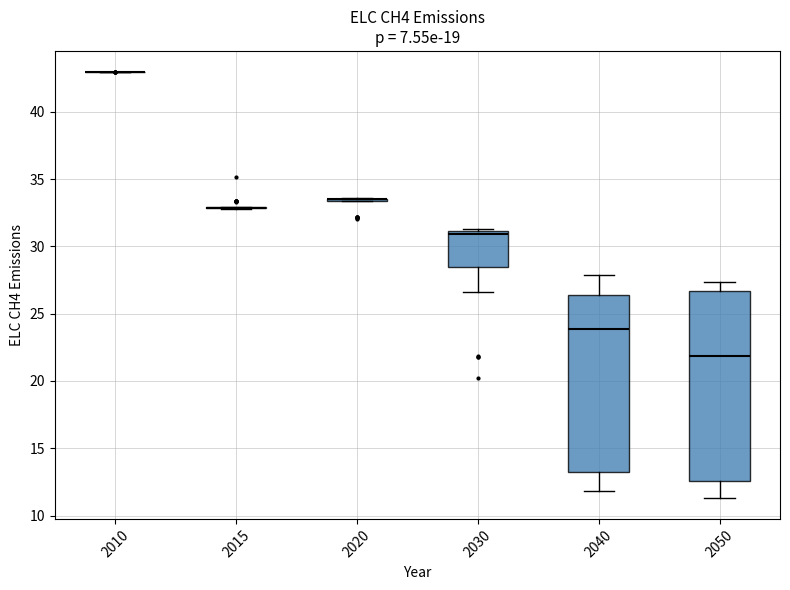

Reading left to right, transcribe this box plot: for each box, give where its median line is, the range the box spans, and where its two whiskers end, as read against the y-axis. The values are not printed on the chart, so give them approximately, as read against the axis.

2010: box collapsed to a line at 43.0, whiskers 43.0 to 43.0
2015: box collapsed to a line at 33.0, whiskers 33.0 to 33.0
2020: box collapsed to a line at 33.5, whiskers 33.5 to 33.5
2030: median 31.0 (just below the box's upper edge), box 28.5 to 31.0, whiskers 26.5 to 31.5
2040: median 24.0, box 13.5 to 26.5, whiskers 12.0 to 28.0
2050: median 22.0, box 12.5 to 26.5, whiskers 11.5 to 27.5